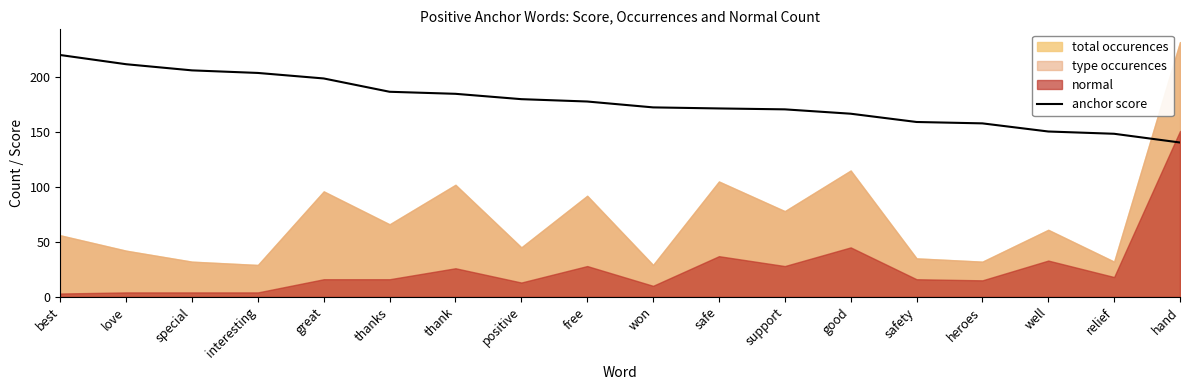

What position from the left is love?

2